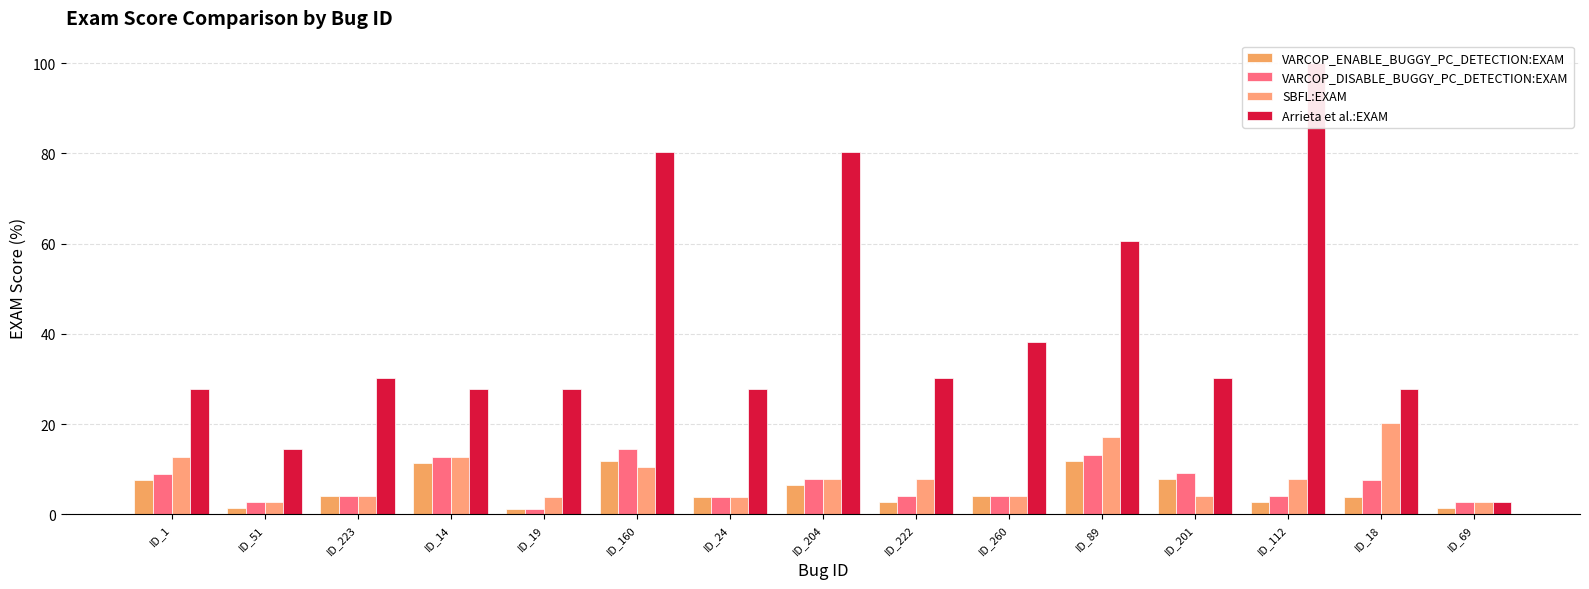

How many data points in VARCOP_ENABLE_BUGGY_PC_DETECTION:EXAM are less than 3?

5